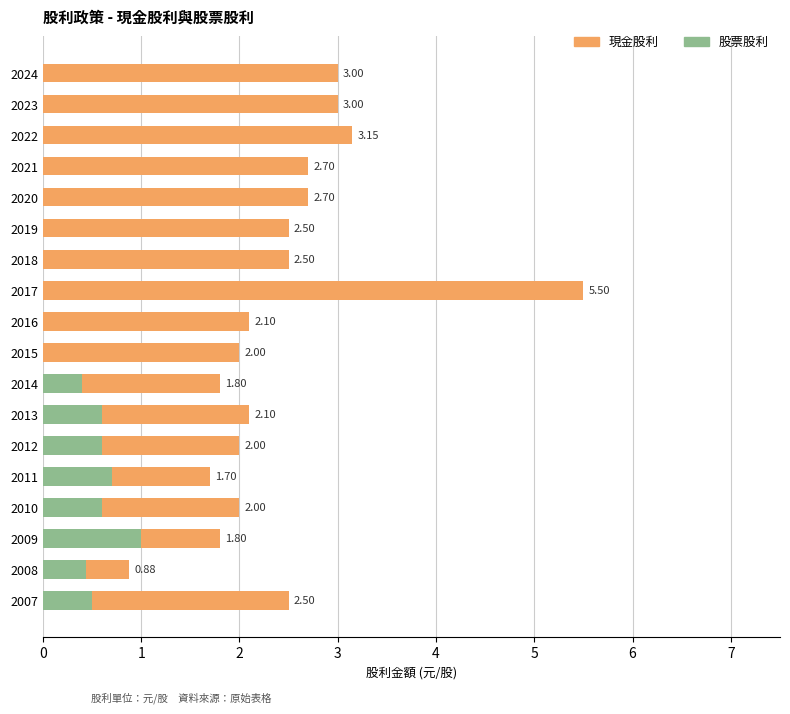

What is the total value across all series at 2021?

2.7